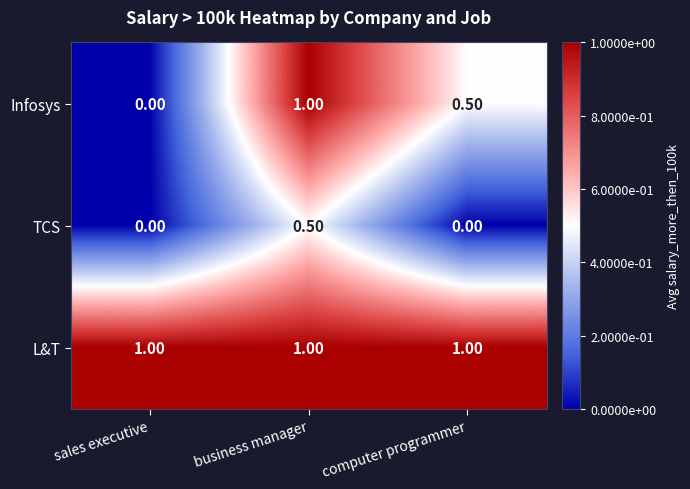

What is the difference between the maximum and minimum values in the Infosys series?

1.0